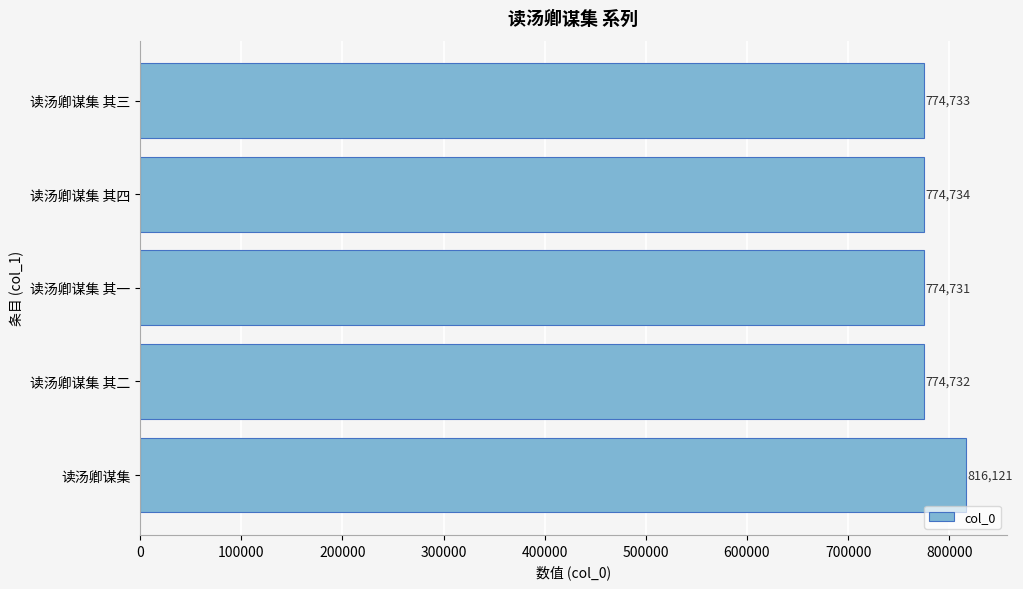

What is the average value?

783010